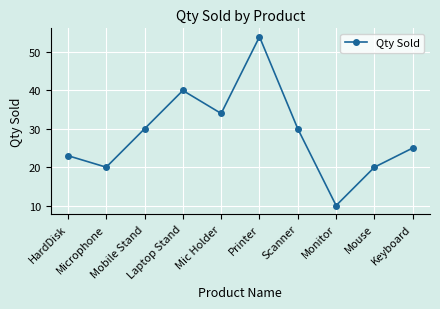

What is the difference between the maximum and minimum values?

44